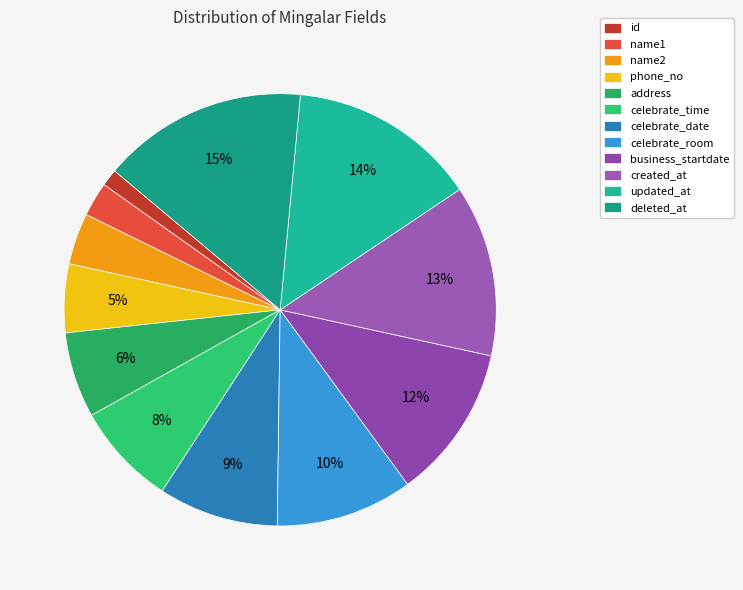

Rank the categories by value from highest to lowest.

deleted_at, updated_at, created_at, business_startdate, celebrate_room, celebrate_date, celebrate_time, address, phone_no, name2, name1, id